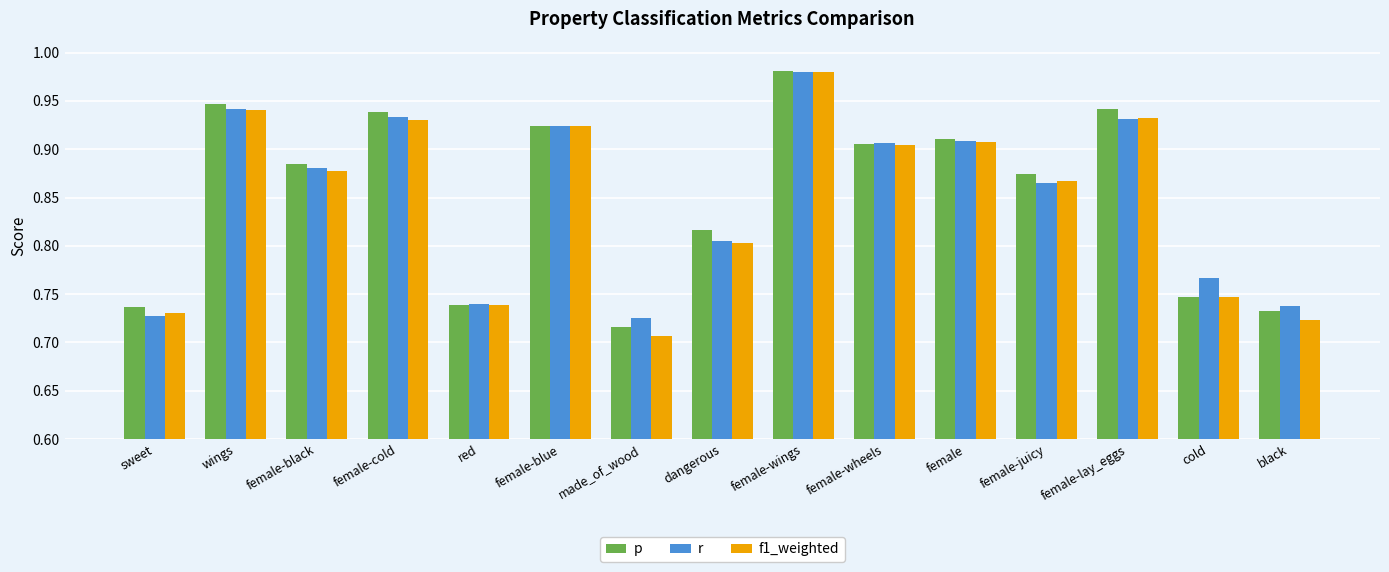

What is the difference between the f1_weighted values at sweet and female-blue?

0.2